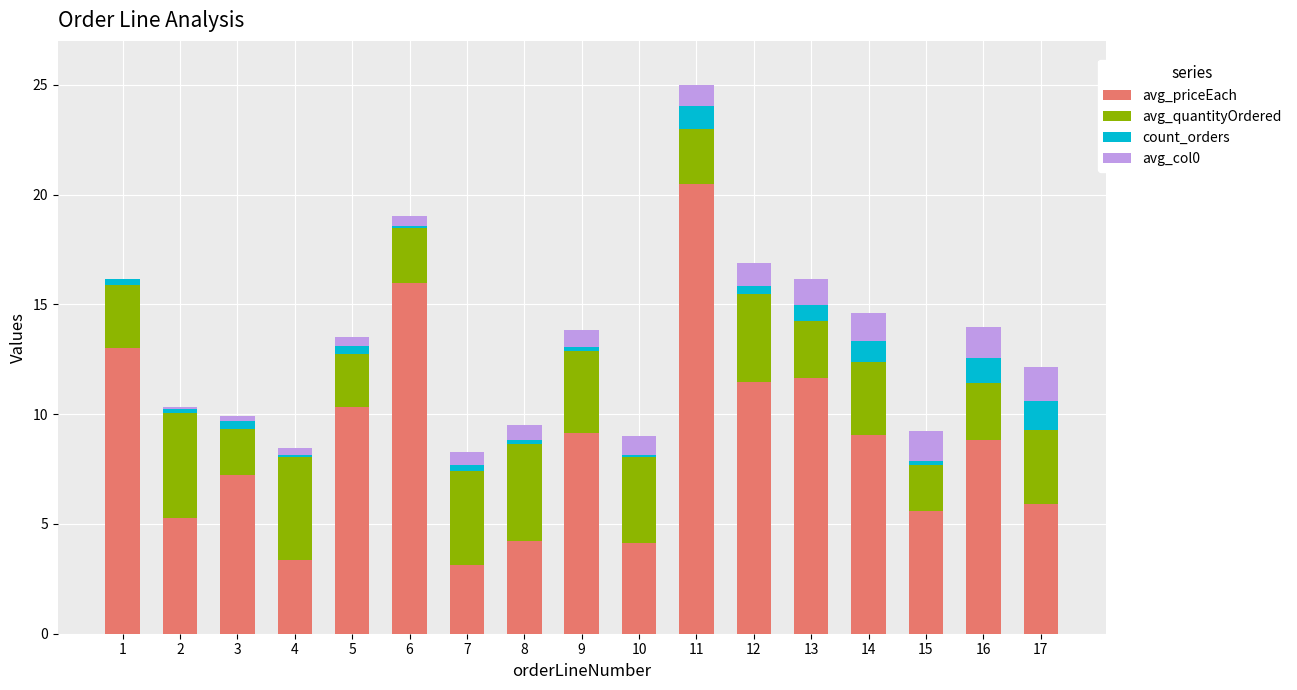

At which category is the sum across all series the highest?

11